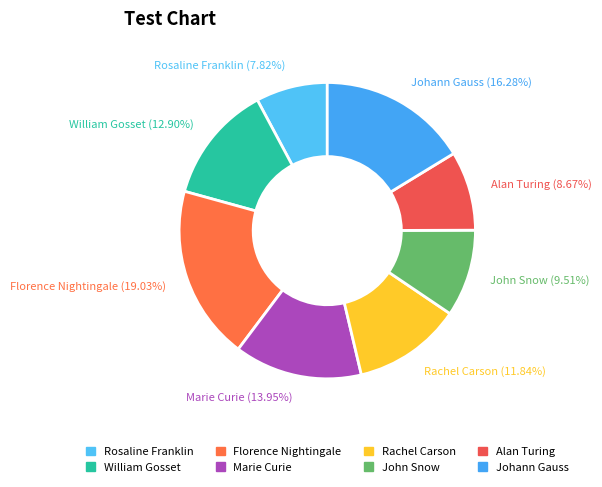

To the nearest percent, what portion does John Snow represent?

10%